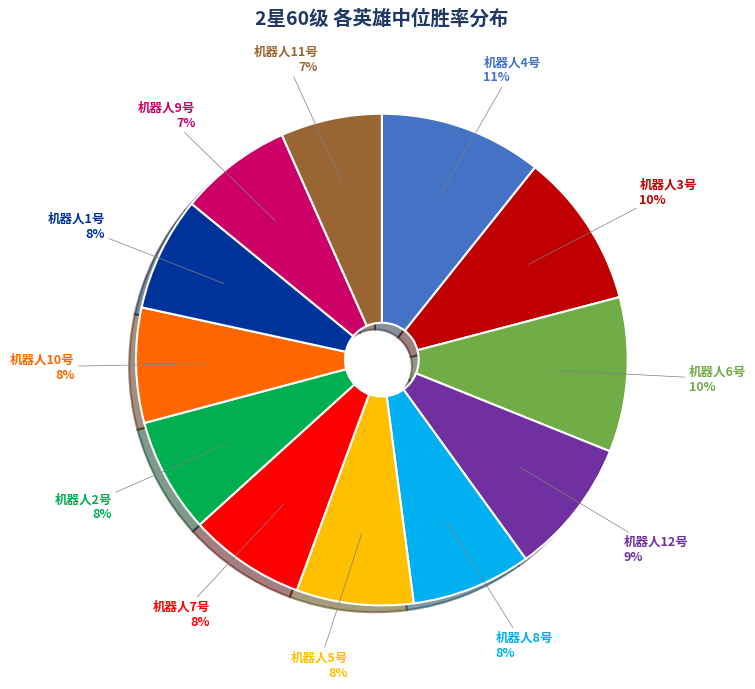

Is there a majority slice in this chart?

No